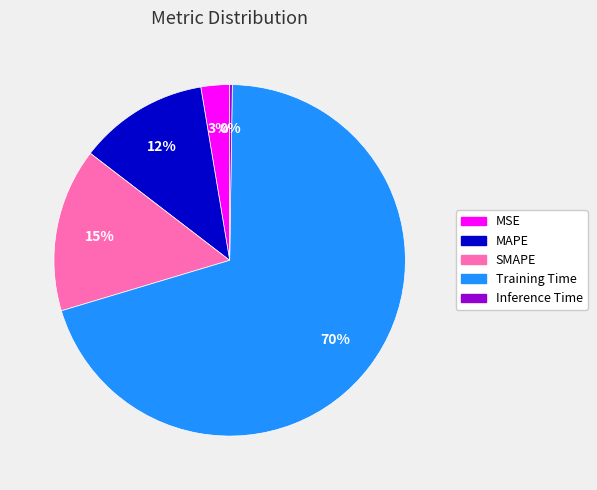

Is it true that SMAPE is 15% of the pie?

True